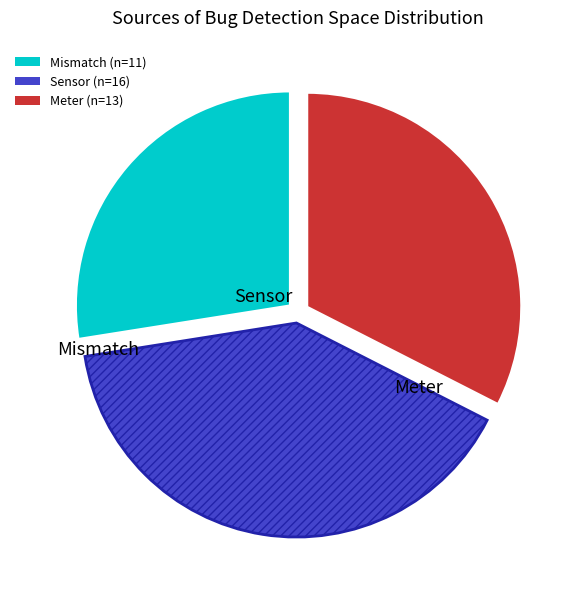

Is there any slice that represents more than half of the pie?

No